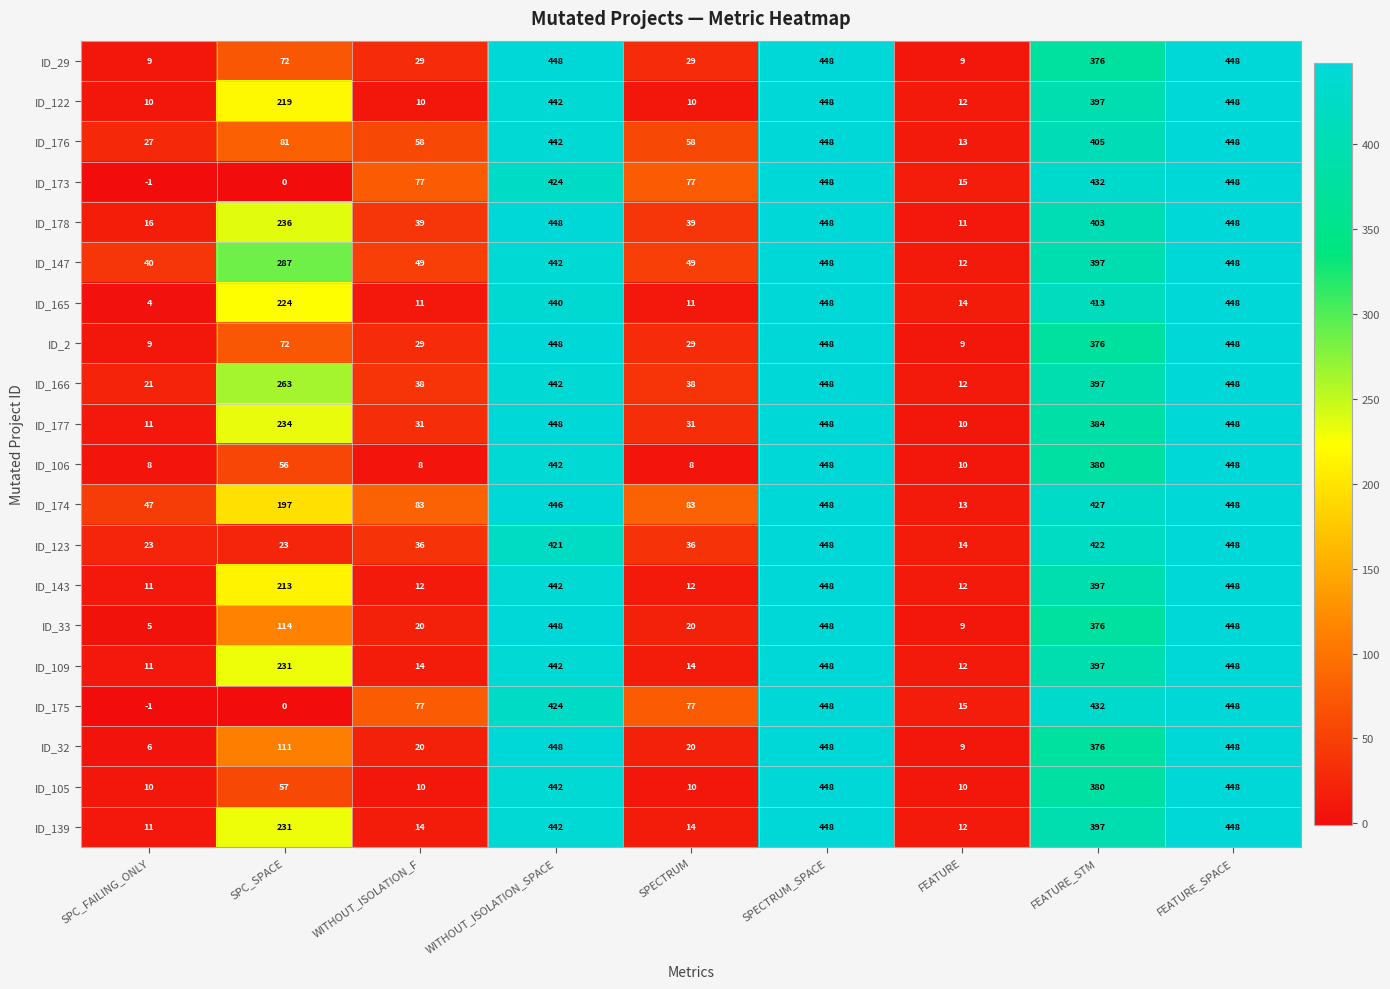

At which label is ID_2 closest to 228?

FEATURE_STM